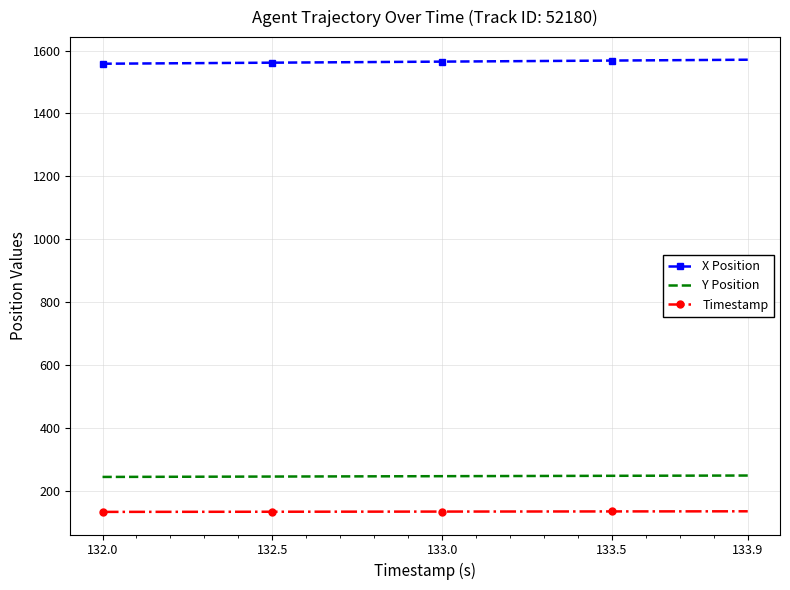

What is the lowest value of the Y Position series?

243.3